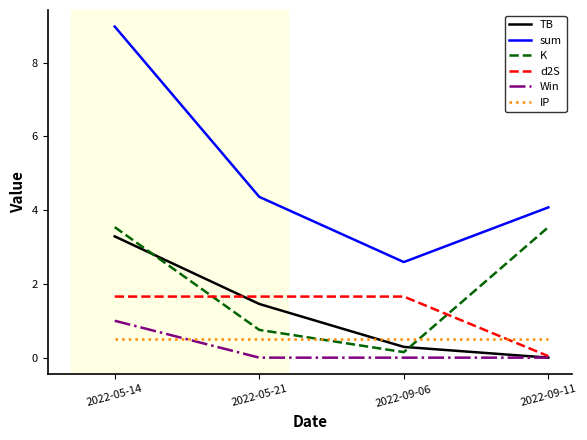

How many times do K and d2S cross each other?

2